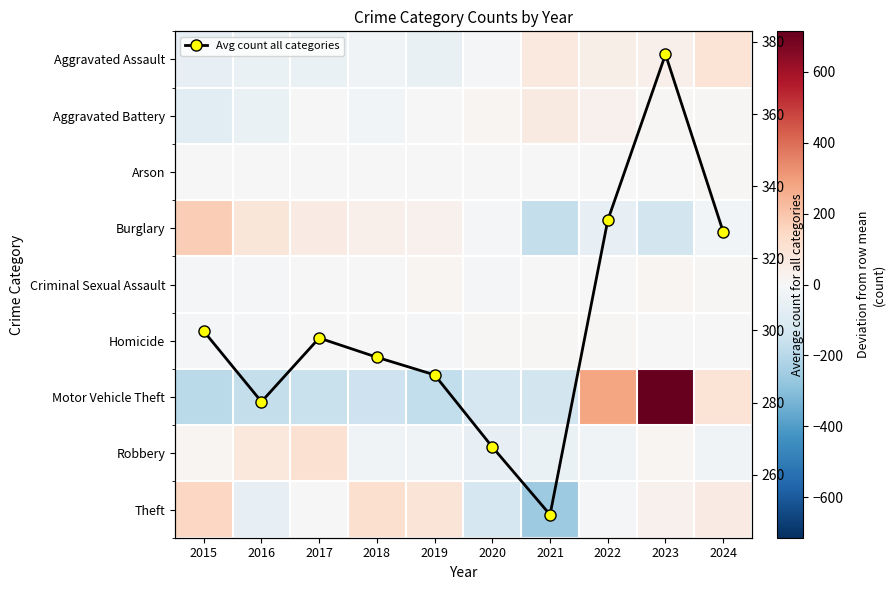

Which label corresponds to the smallest value in the chart?

2021